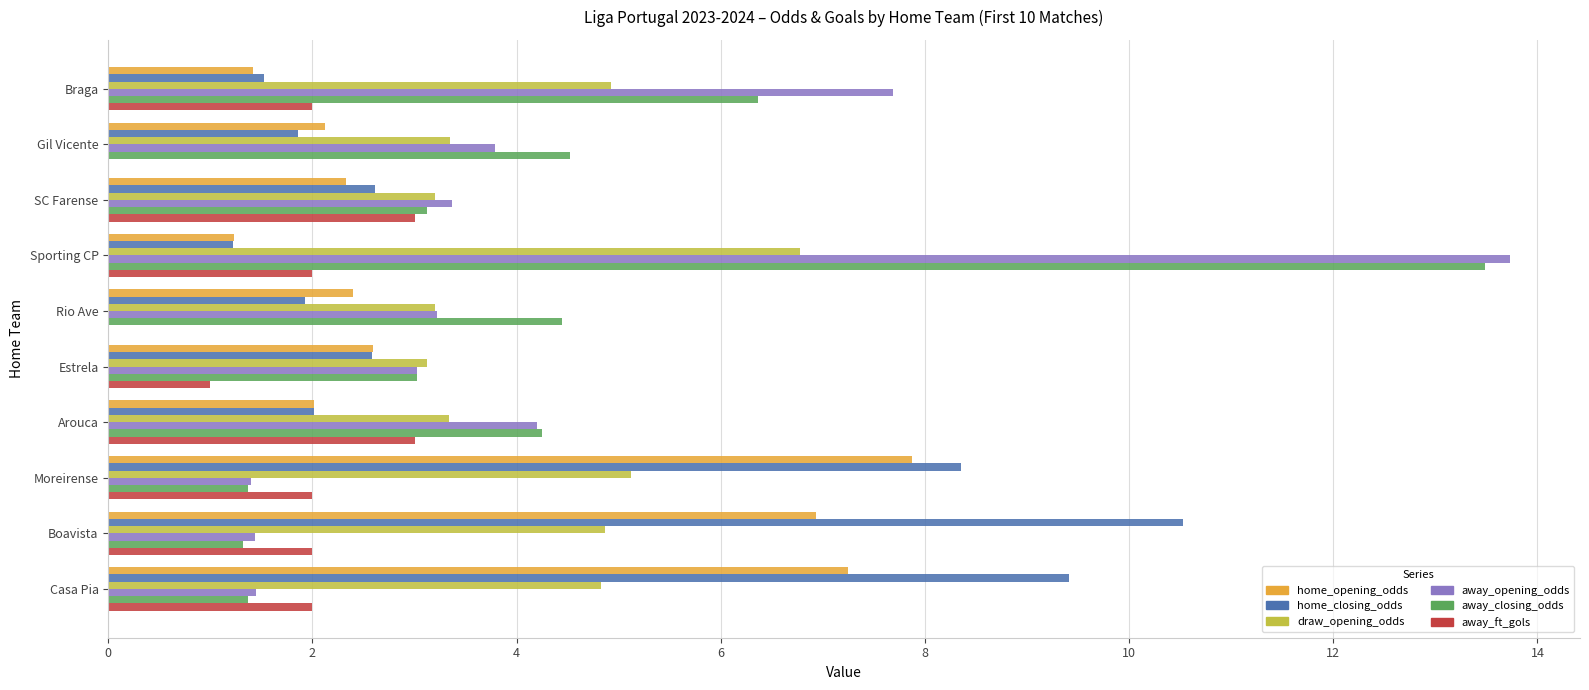

At which label does draw_opening_odds reach its peak?

Sporting CP